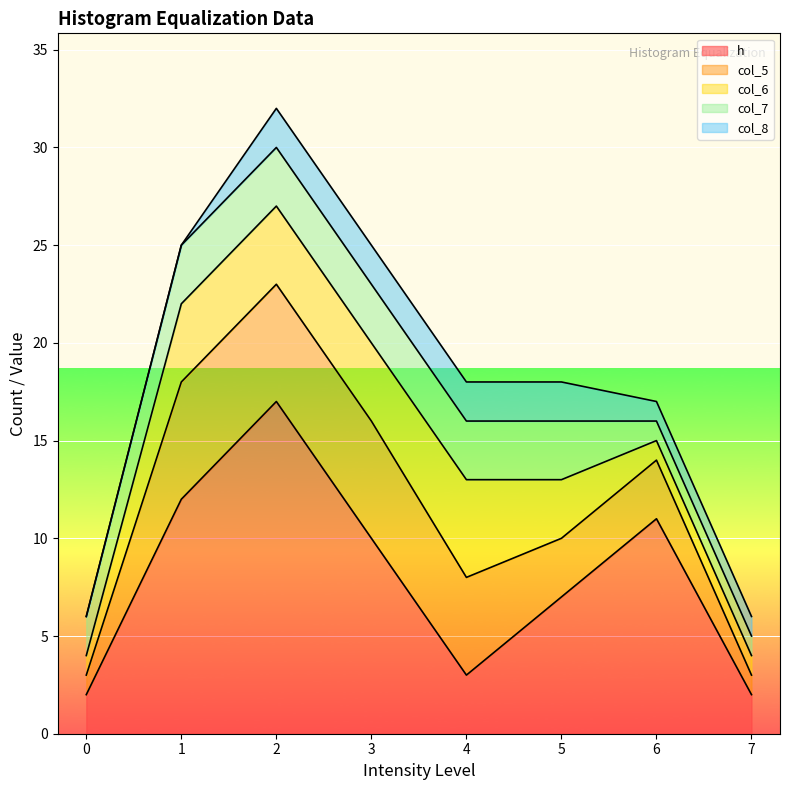

True or false: col_6 has more than 0 interior local peaks.

True